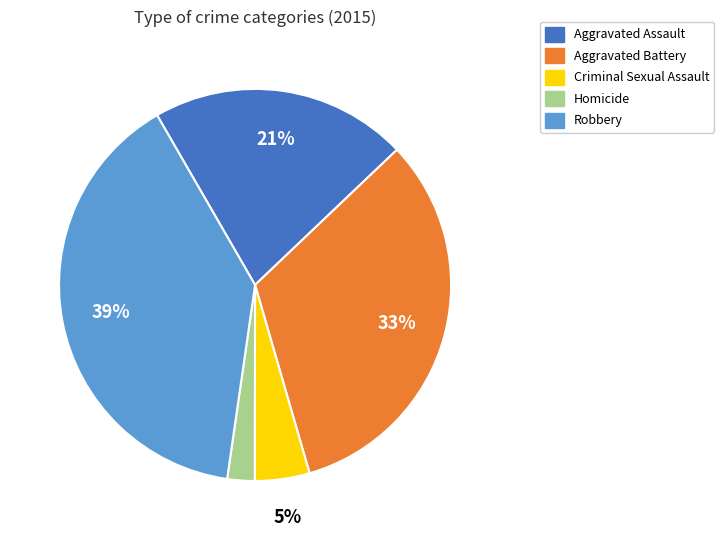

Which has a higher value, Criminal Sexual Assault or Aggravated Assault?

Aggravated Assault